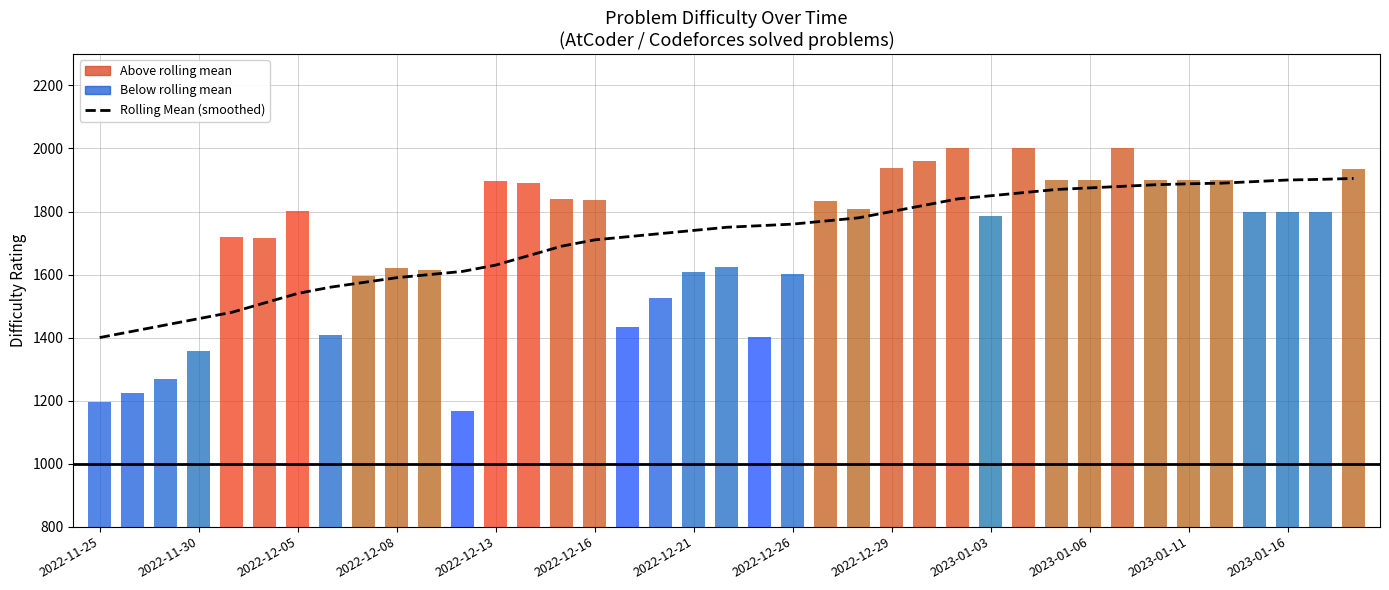

Reading left to right, transcribe all the data shown in this chart.

1400	1420	1440	1460	1480	1510	1540	1560	1575	1590	1600	1610	1630	1660	1690	1710	1720	1730	1740	1750	1755	1760	1770	1780	1800	1820	1840	1850	1860	1870	1875	1880	1885	1888	1890	1895	1900	1902	1905